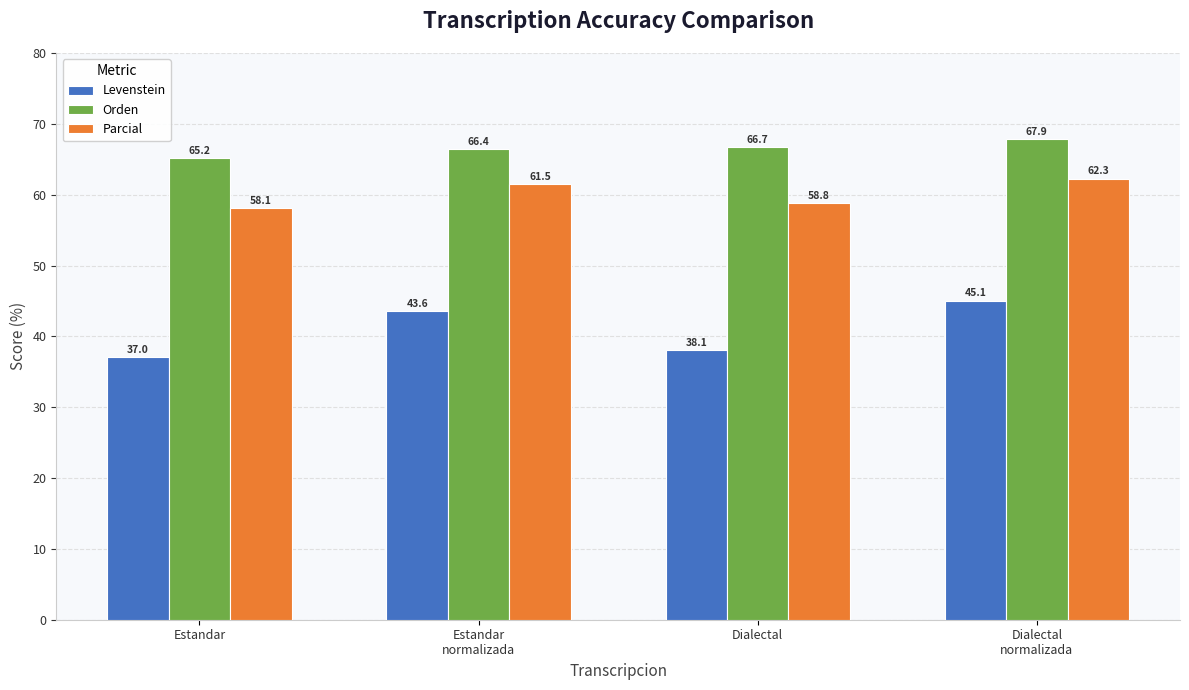

What is the label of the 4th bar from the left?

Dialectal
normalizada